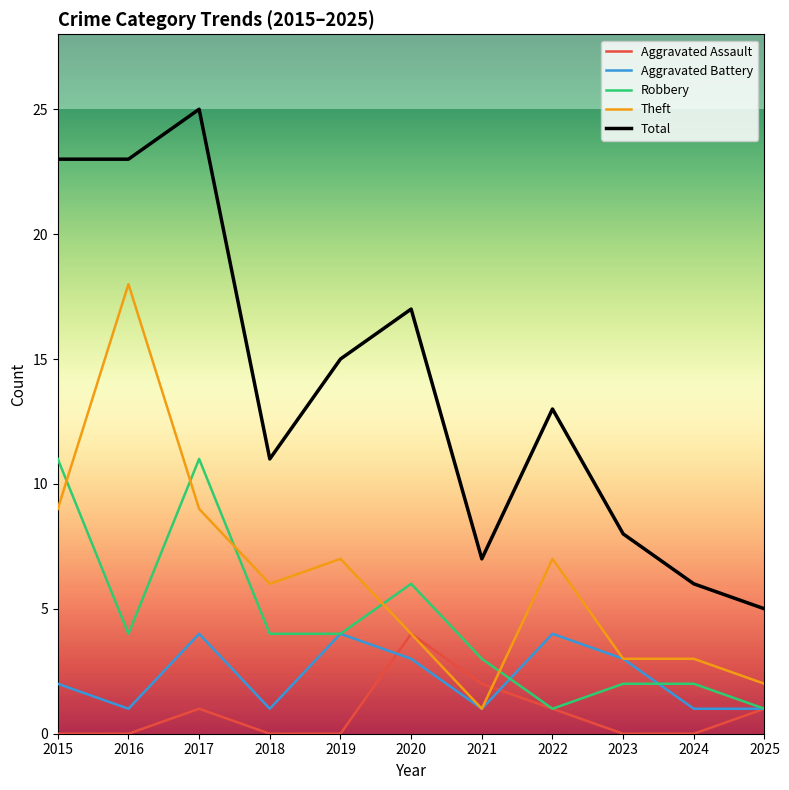

What is the minimum value for Robbery?

1